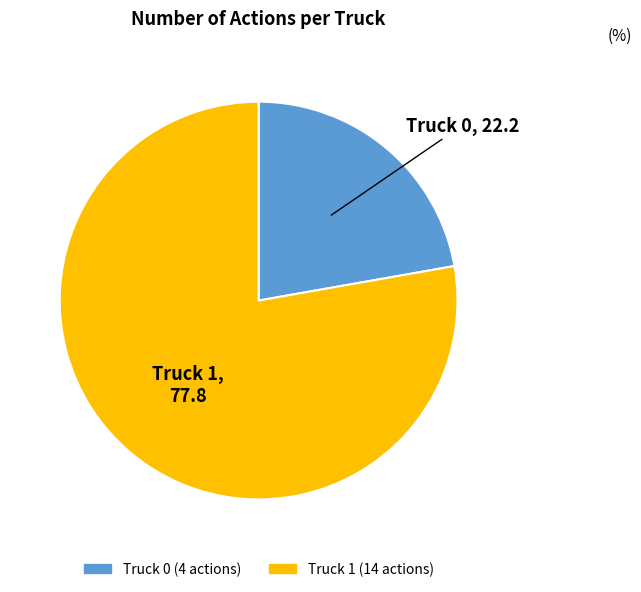

True or false: Truck 1 accounts for 78% of the total.

True